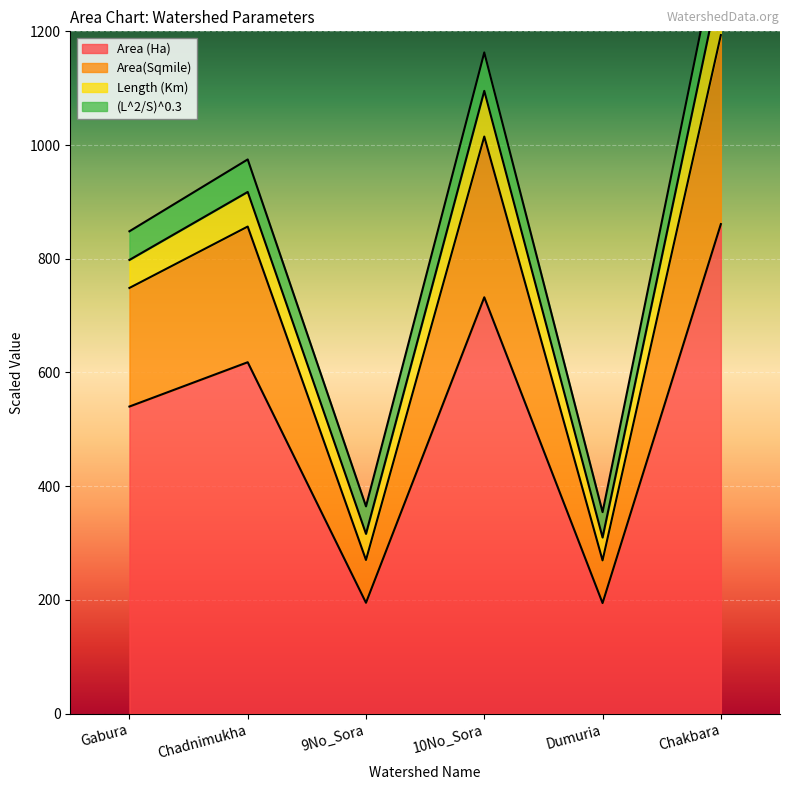

What is the minimum value for Area (Ha)?

194.5